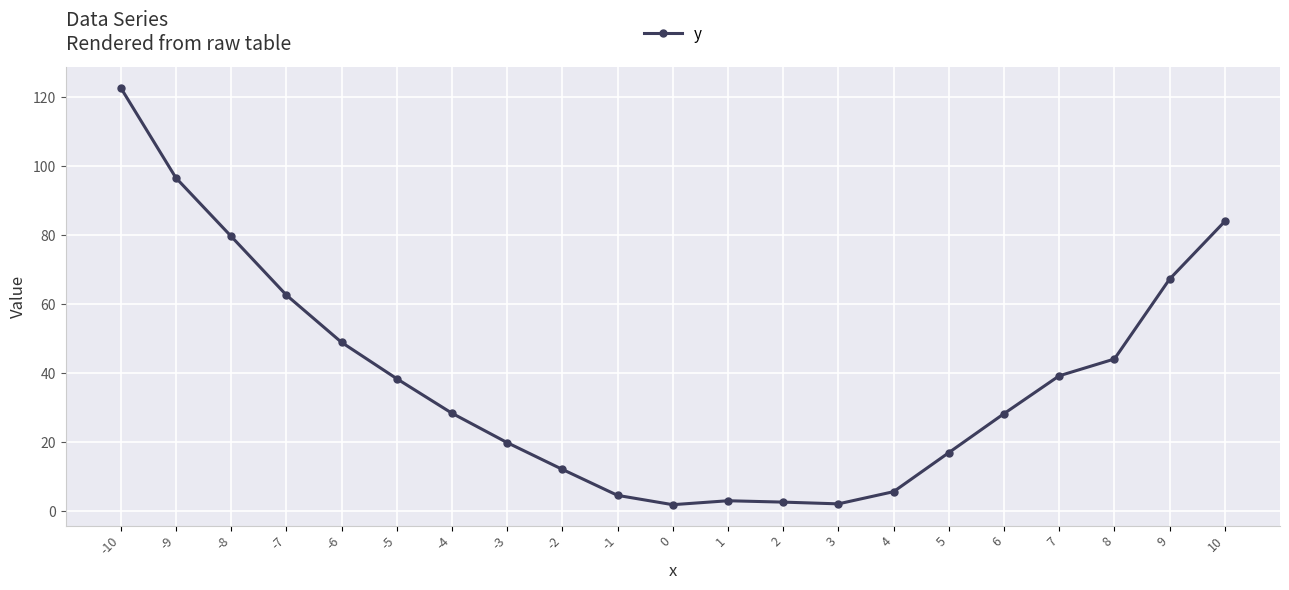

What is the value of the 5th point from the left?

49.0